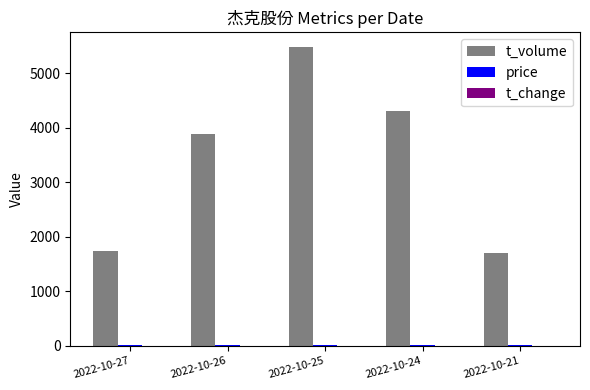

What is the sum of the t_volume values at 2022-10-26 and 2022-10-24?

8187.0